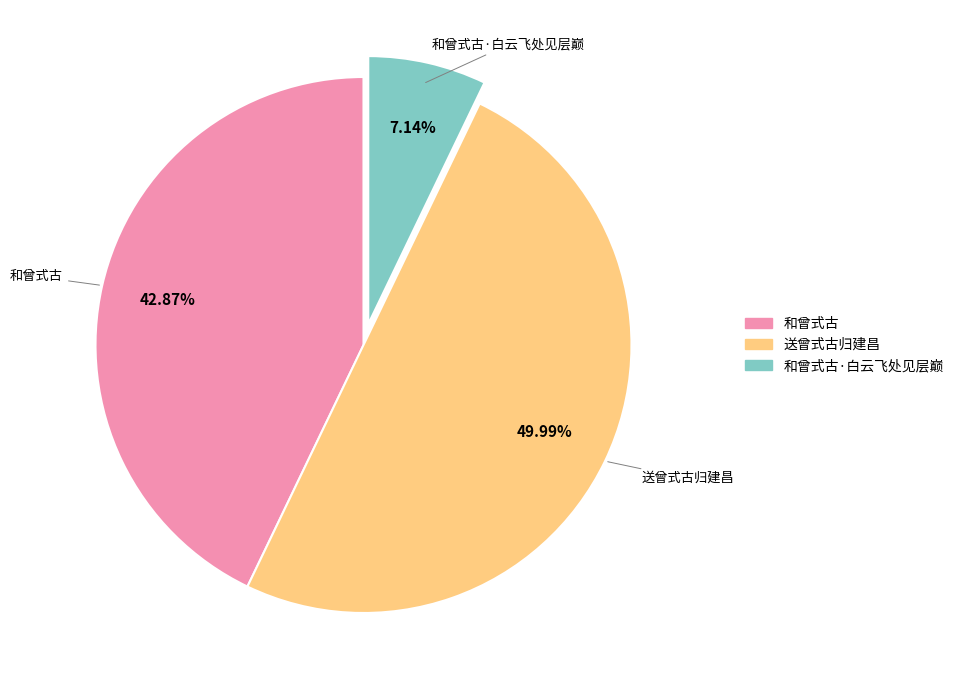

How many segments does this pie chart have?

3